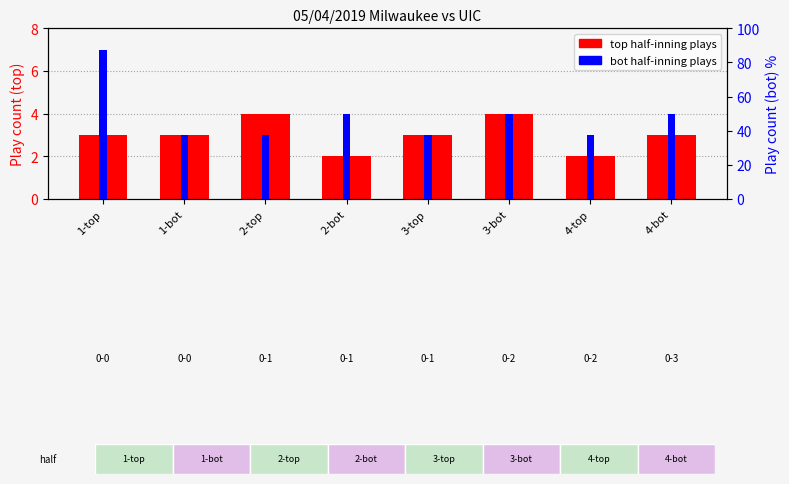

At which category is the sum across all series the highest?

1-top